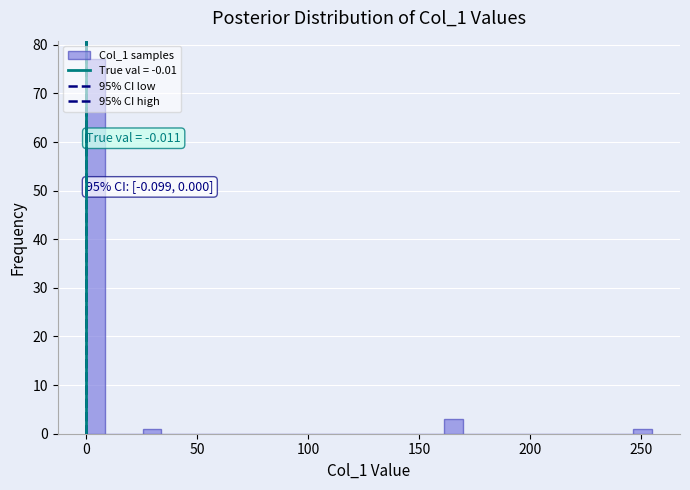

Around what value on the x-axis is the tallest bar? Give the approximate position of its centre, as read against the axis.

5